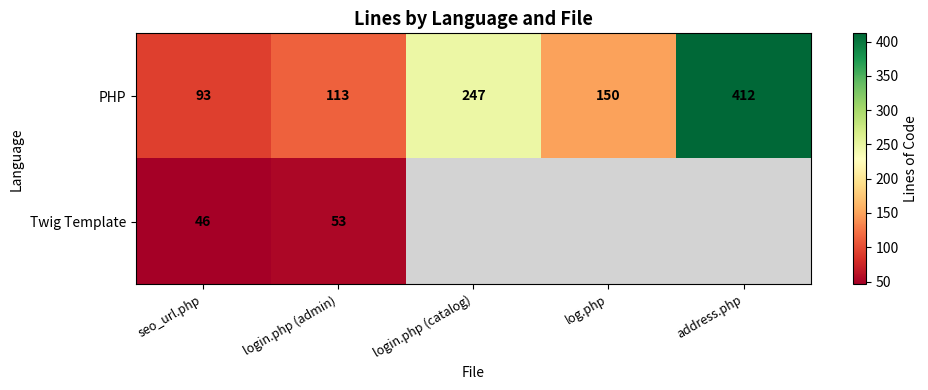

At login.php (admin), list the series in order from smallest to largest.

Twig Template, PHP